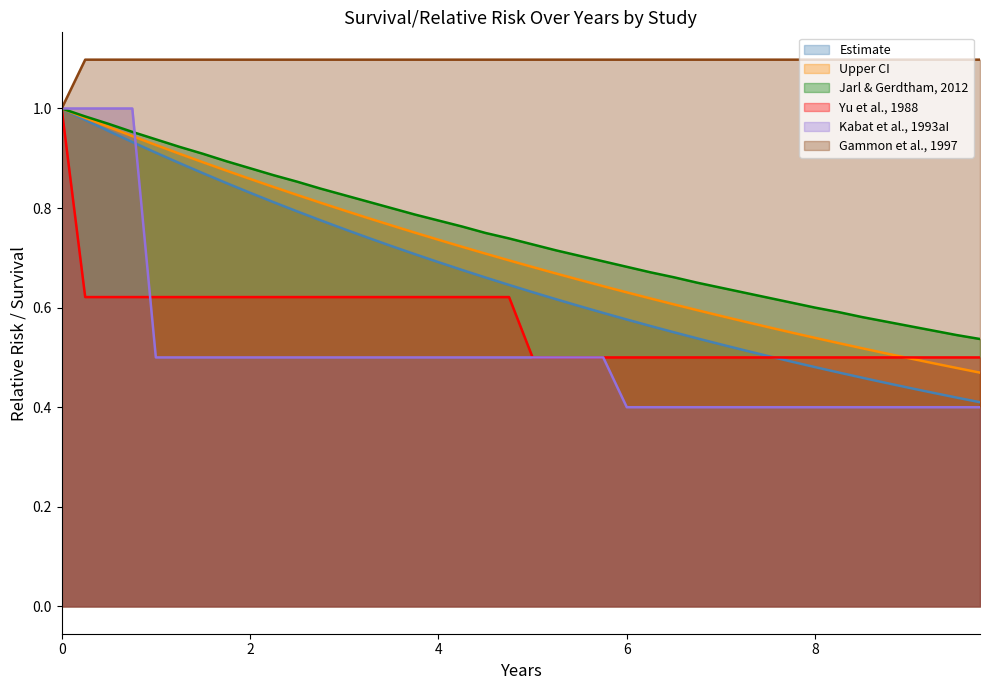

True or false: Upper CI and Gammon et al., 1997 intersect in this chart.

False